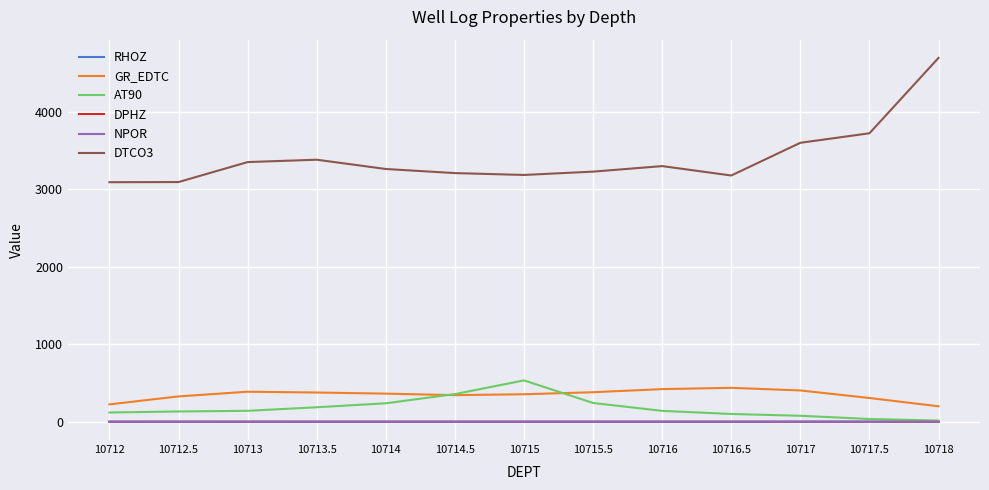

True or false: GR_EDTC and DTCO3 cross at least once.

False